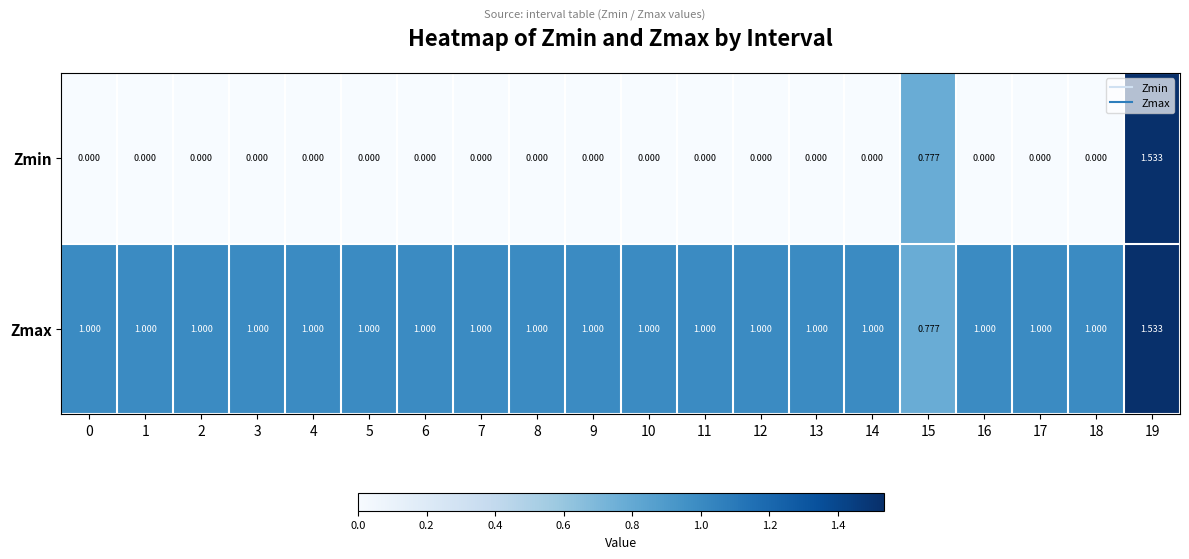

Rank the series at 7 from lowest to highest value.

Zmin, Zmax